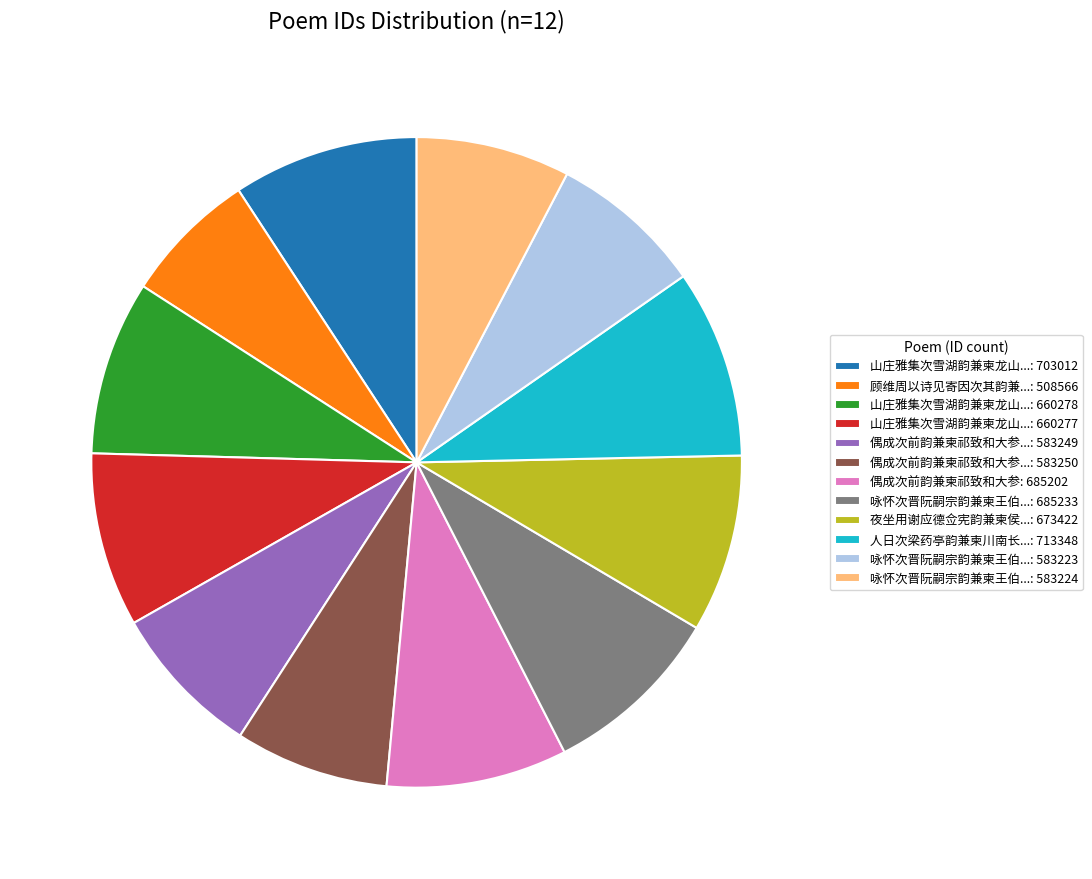

Which slice is the smallest?

顾维周以诗见寄因次其韵兼...: 508566